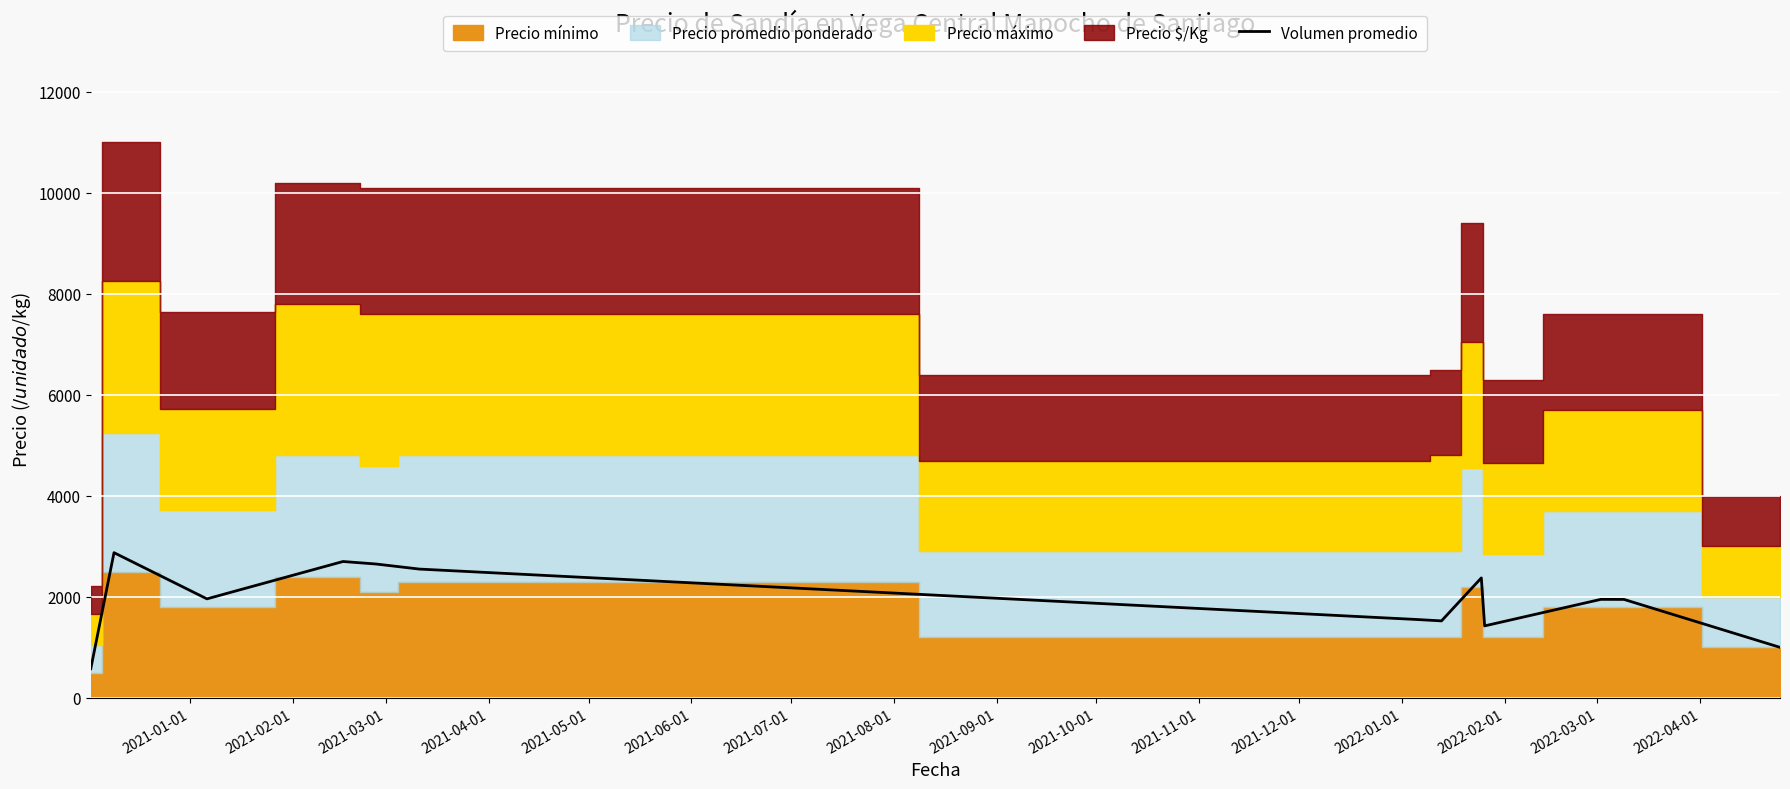

Count the number of categories in the chart.

13